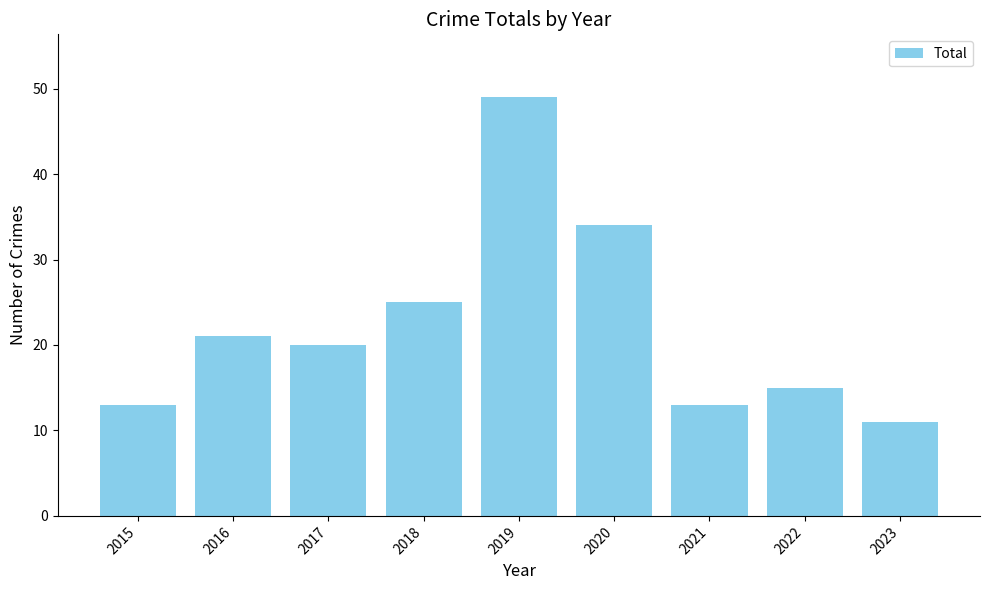

What is the change in value from 2020 to 2022?

-19